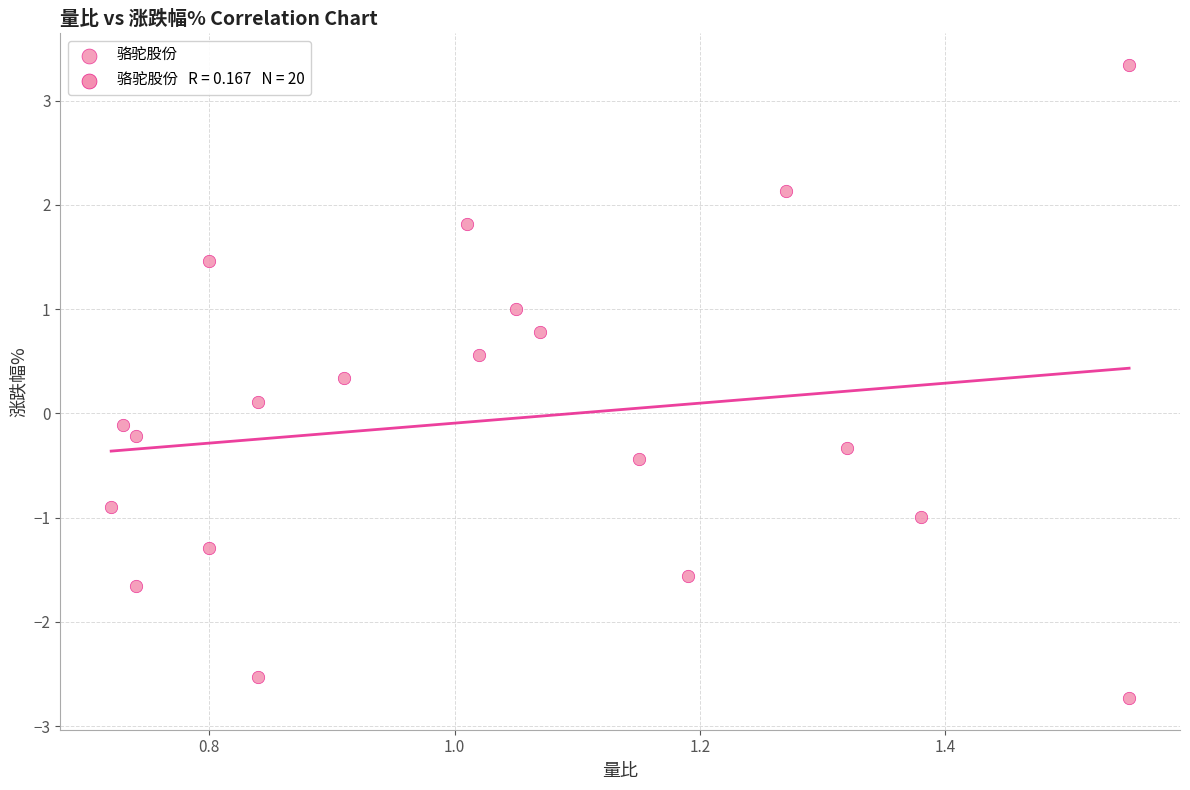

What is the range of Y values (max minus min)?

6.1